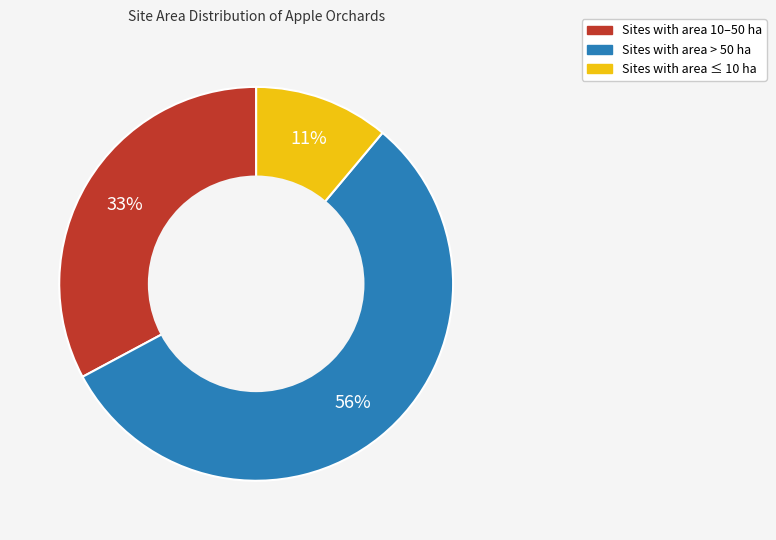

Does any single category account for the majority?

Yes